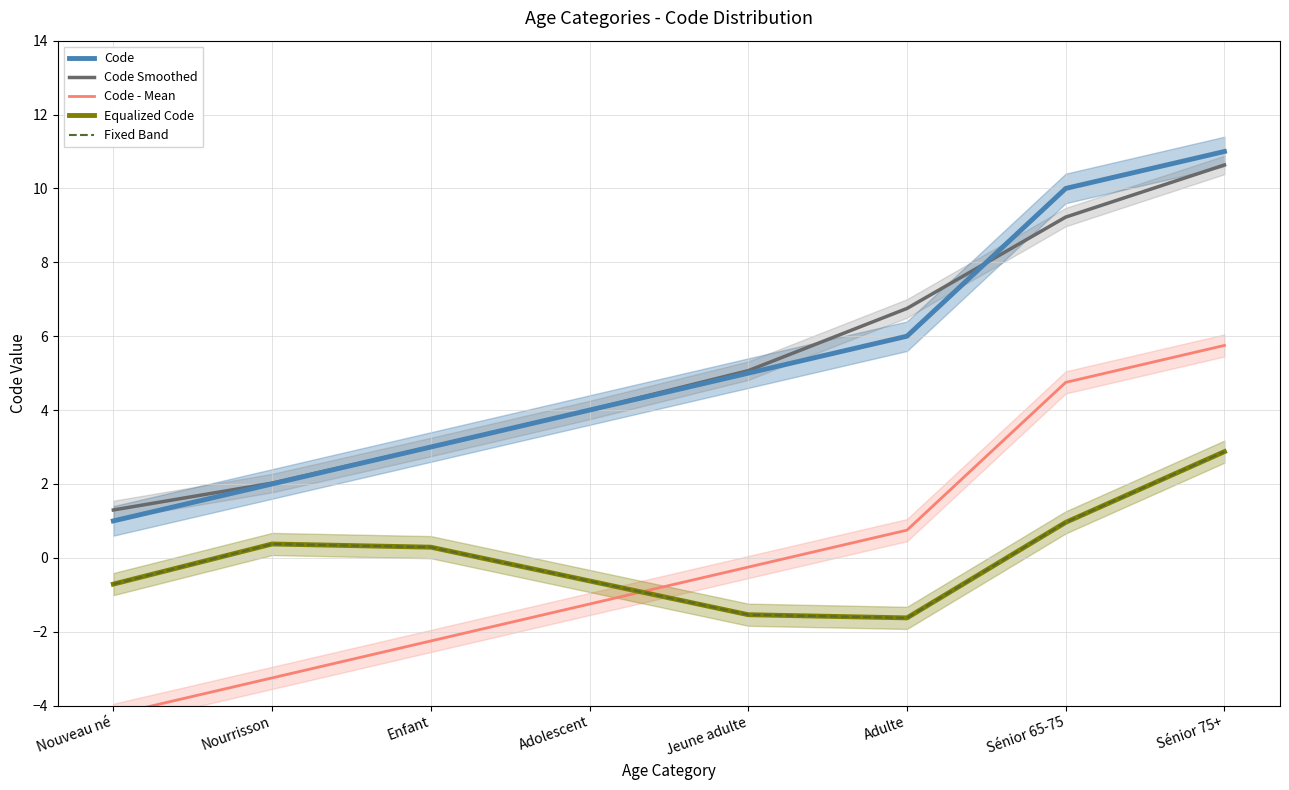

How many values in the Code - Mean series exceed 0?

3